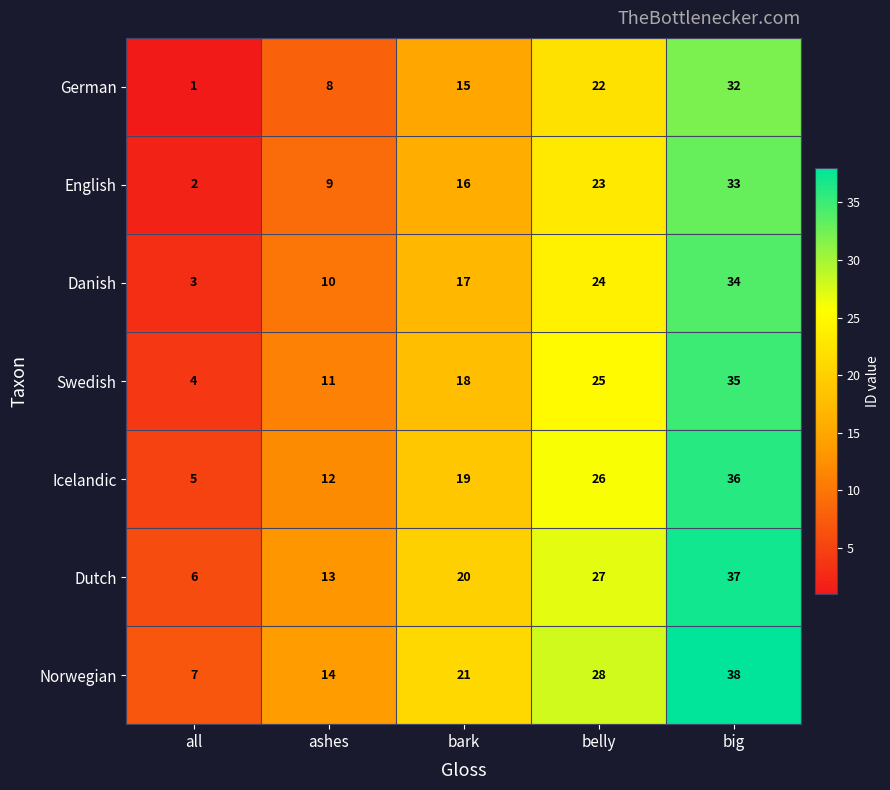

Where is Dutch nearest to the value 21?

bark